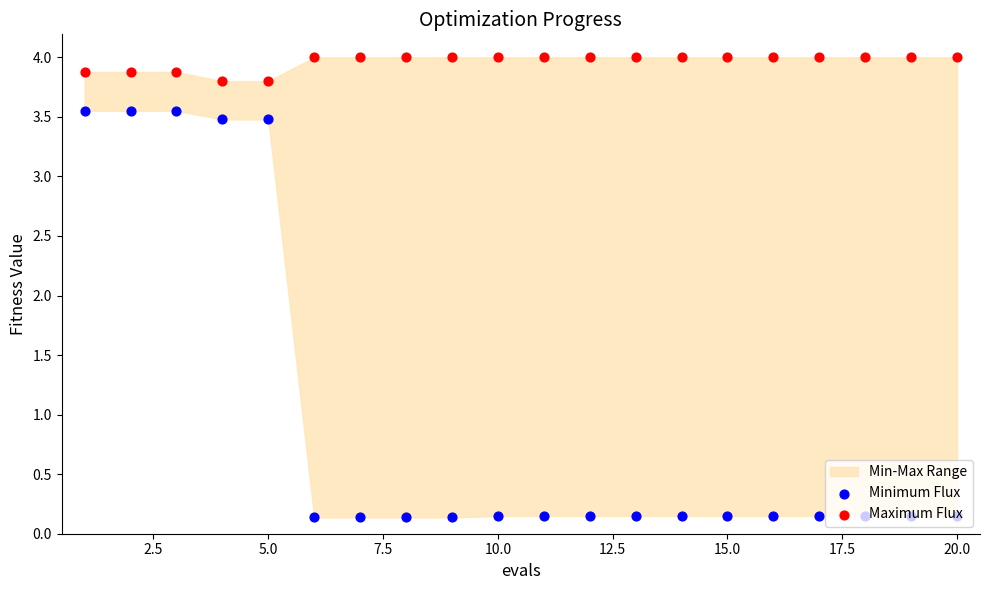

Which series contains the highest Y value?

Maximum Flux